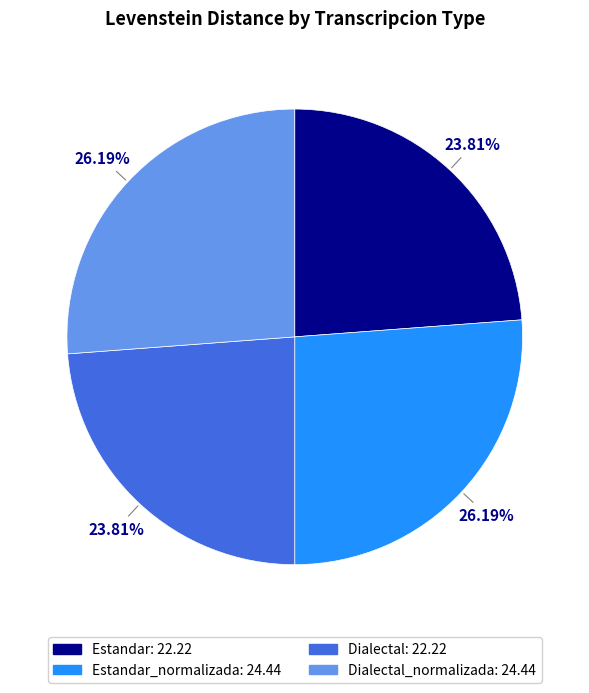

Does any single category account for the majority?

No